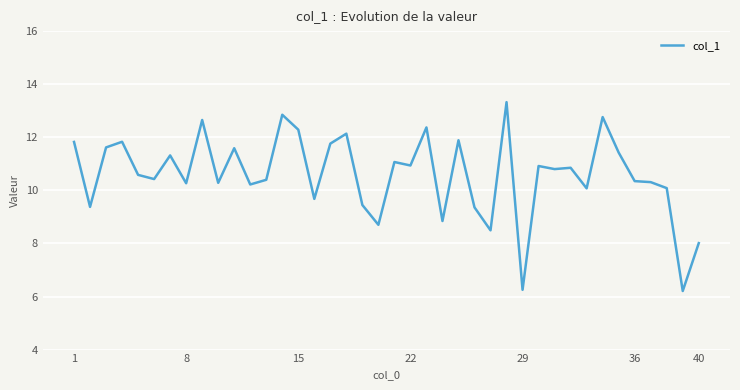

What is the smallest value displayed?

6.2